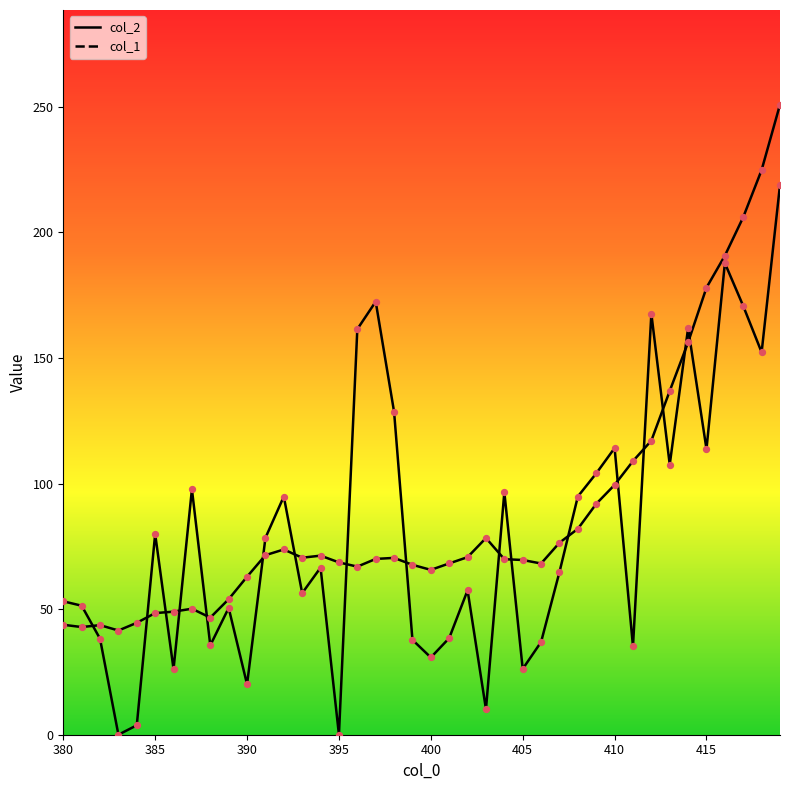

Which series contains the lowest Y value?

col_1